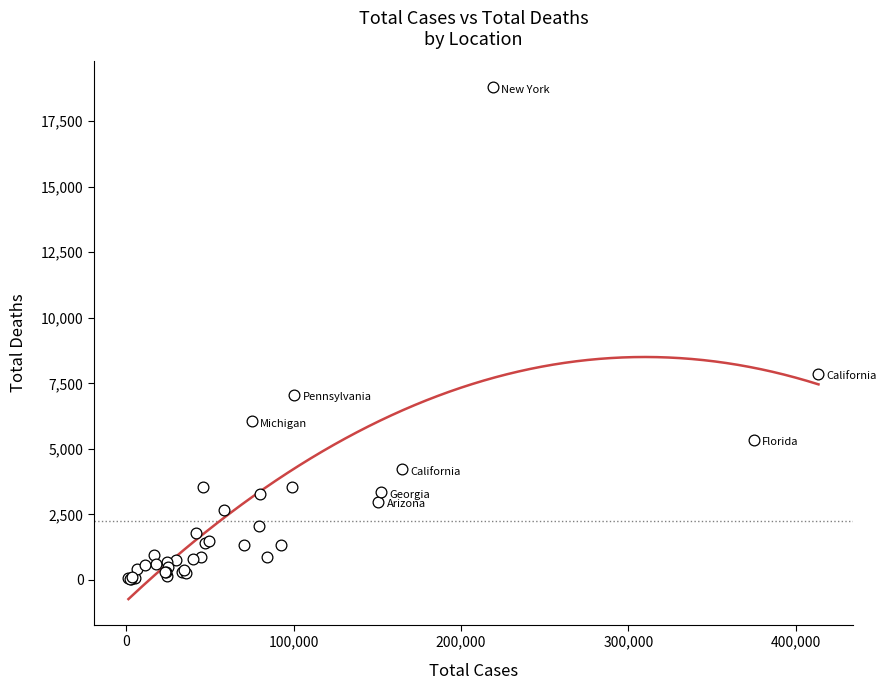

What Y value in the scatter plot is closest to 9411?

7870